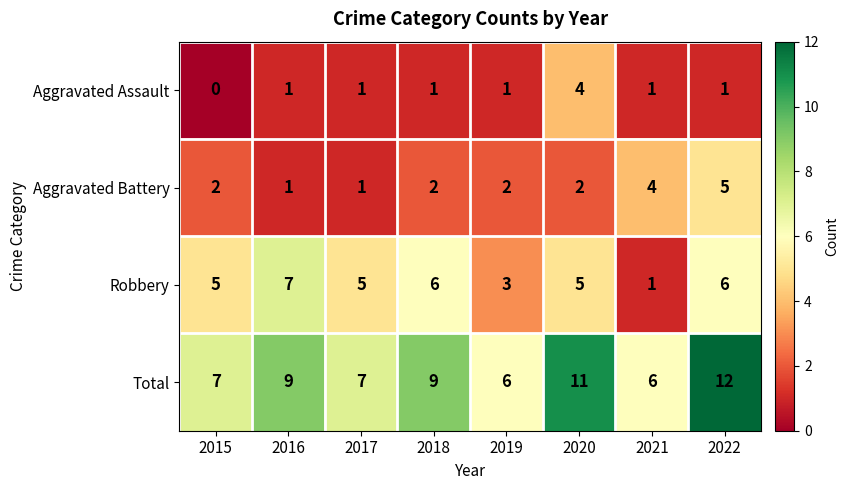

At which category is the sum across all series the highest?

2022